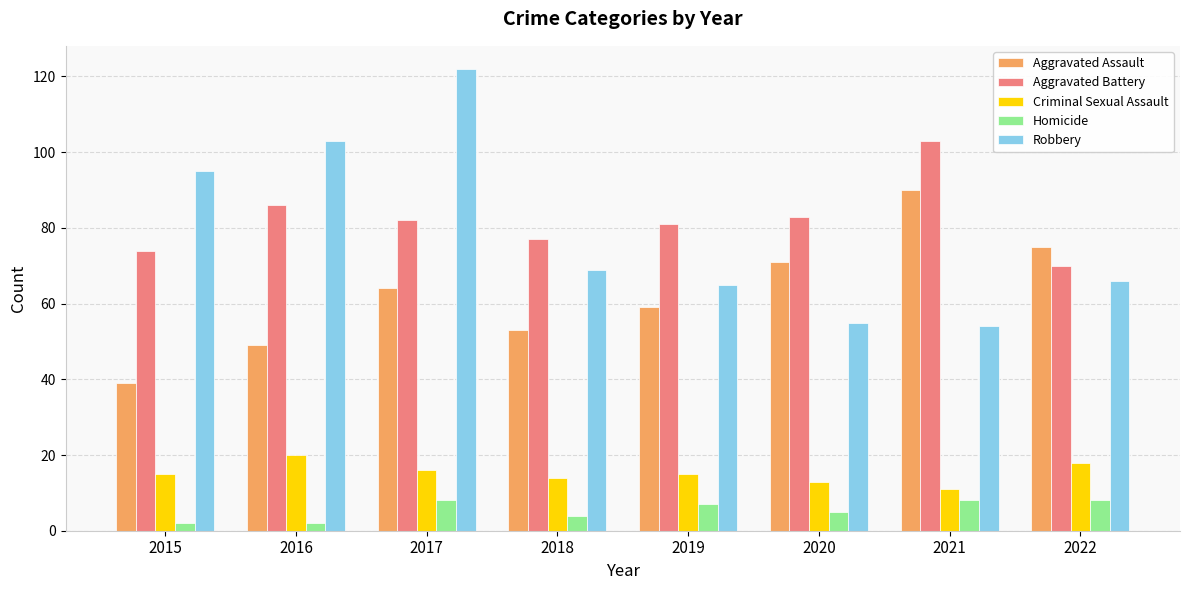

Is it true that Homicide equals 4 at 2018?

True